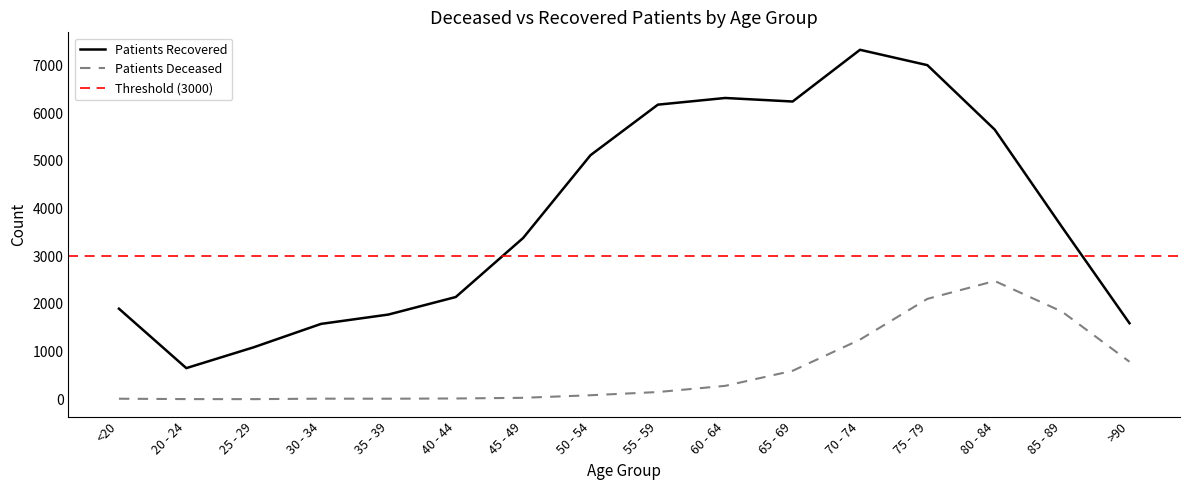

Reading left to right, what are all the values shown in this chart?

patients_deceased: 11	3	2	12	11	16	30	84	151	281	597	1251	2106	2481	1837	787
patients_recovered: 1900	653	1090	1581	1777	2145	3384	5121	6181	6321	6247	7332	7010	5657	3610	1595